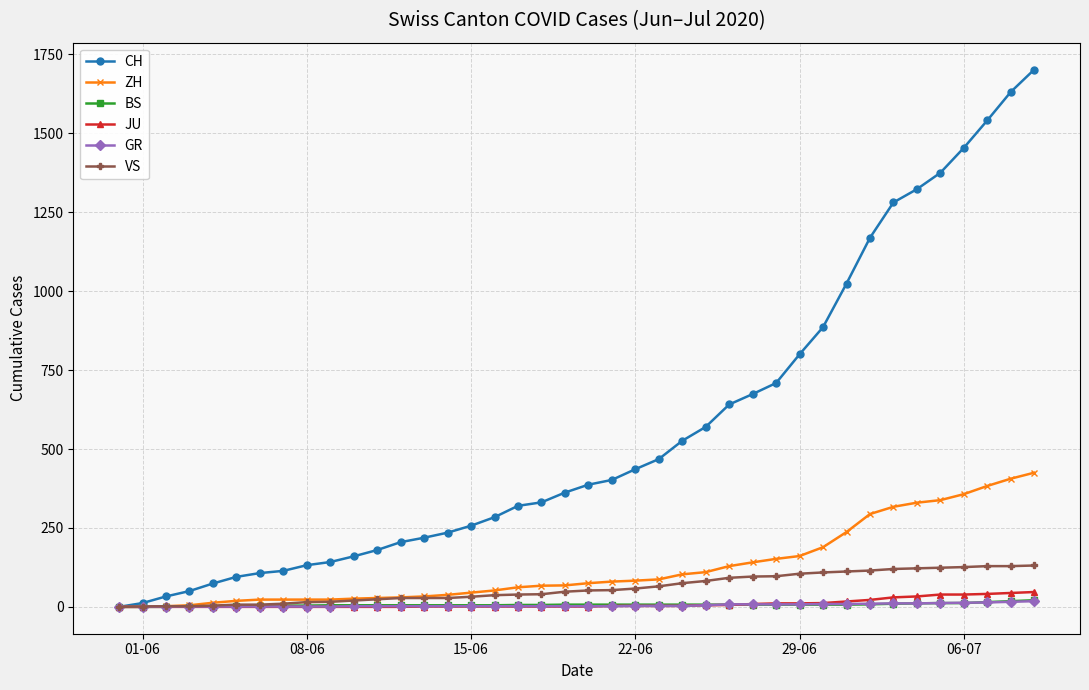

How many data points in CH are less than 387?

20